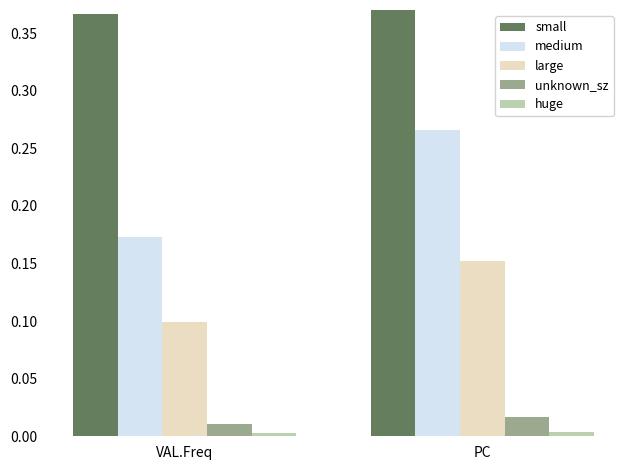

Which category has the highest value in the medium series?

PC